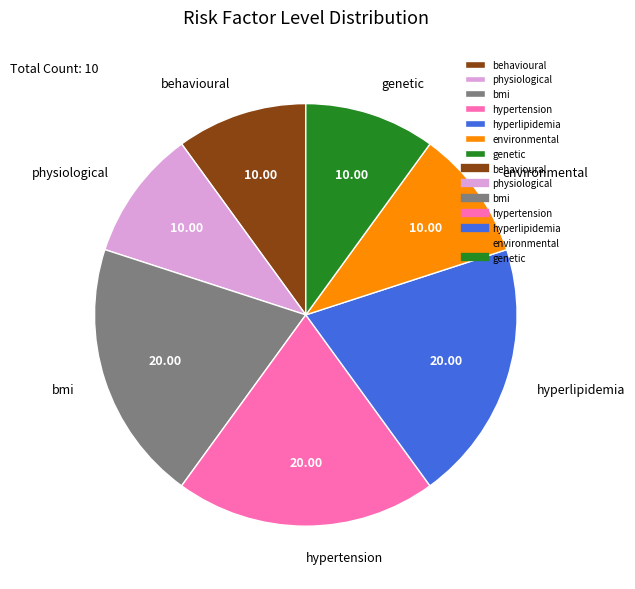

Combined, do hyperlipidemia and physiological account for over 50%?

No